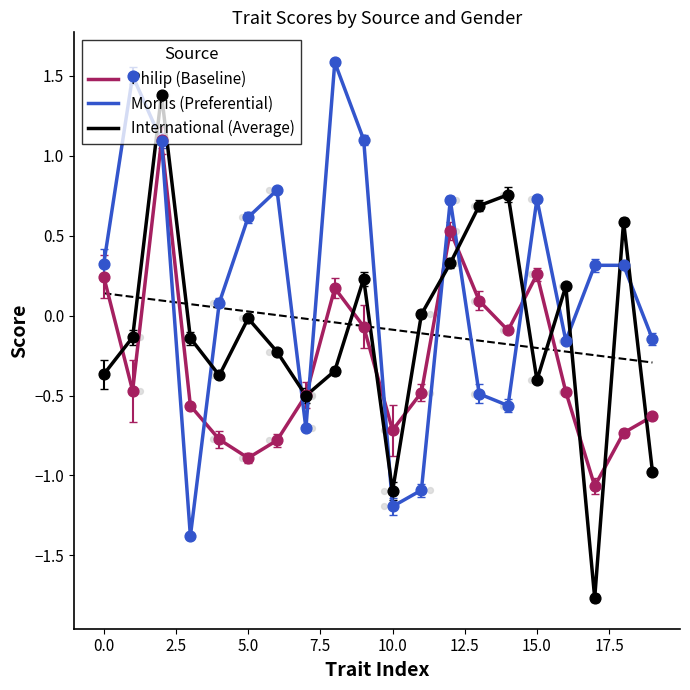

Which series has the largest Y range (max minus min)?

International (Average)